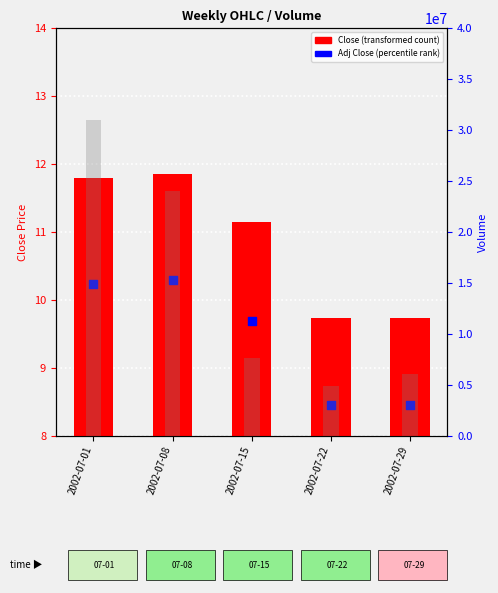

At how many categories does at least one series exceed 22729245?

2